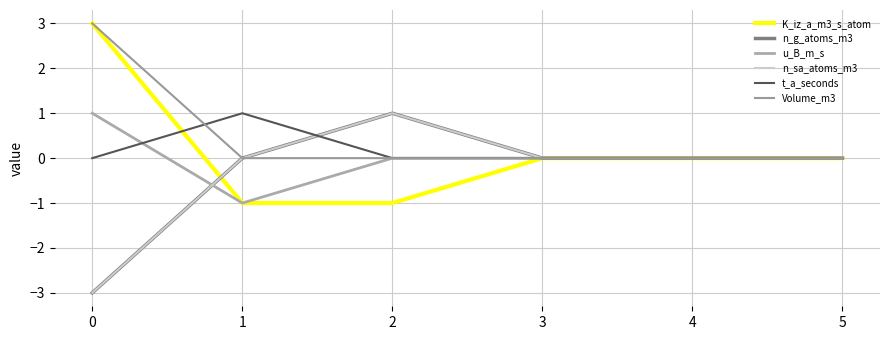

Which series has the largest total across all categories?

Volume_m3